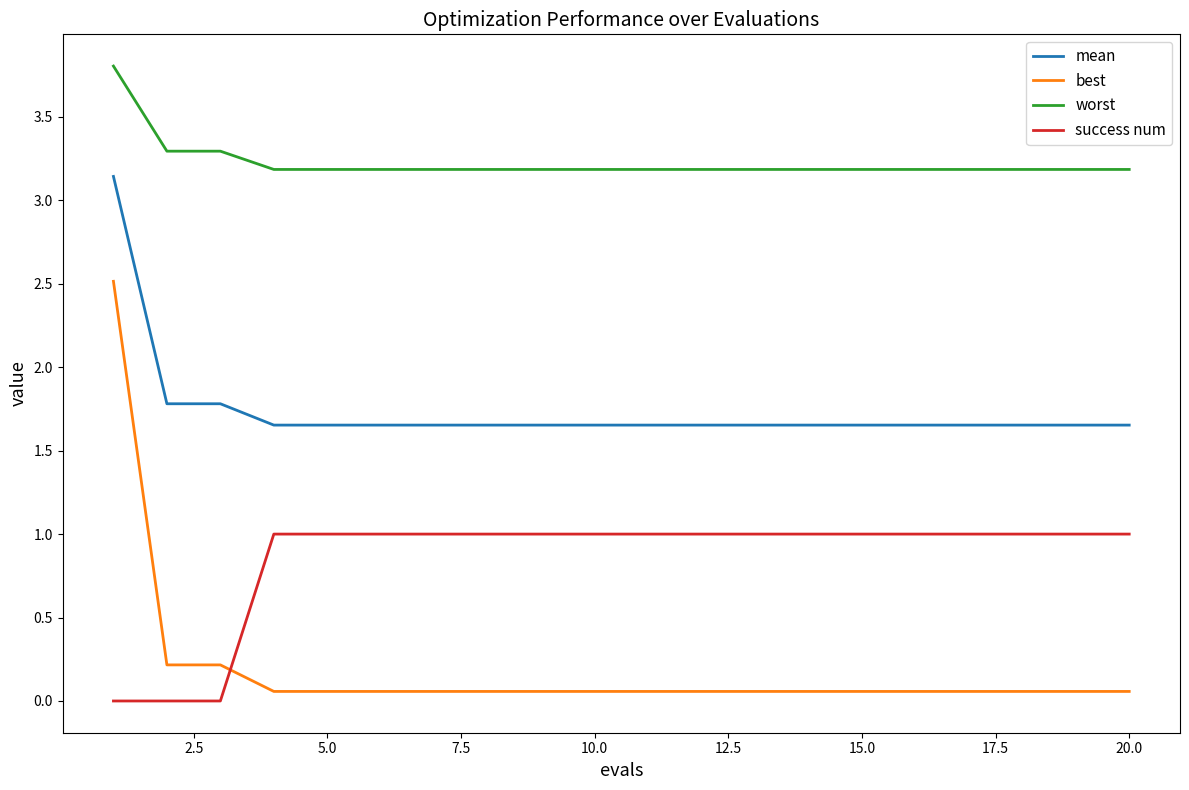

Which series has the largest total across all categories?

worst